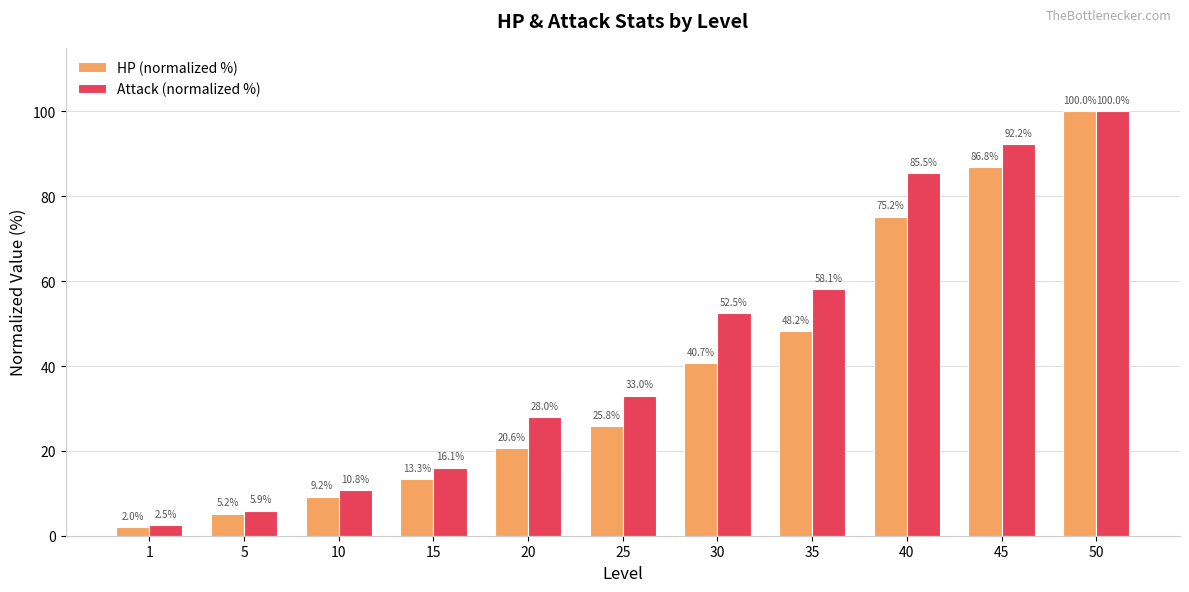

Which series changed the most between 15 and 30?

Attack (normalized %)